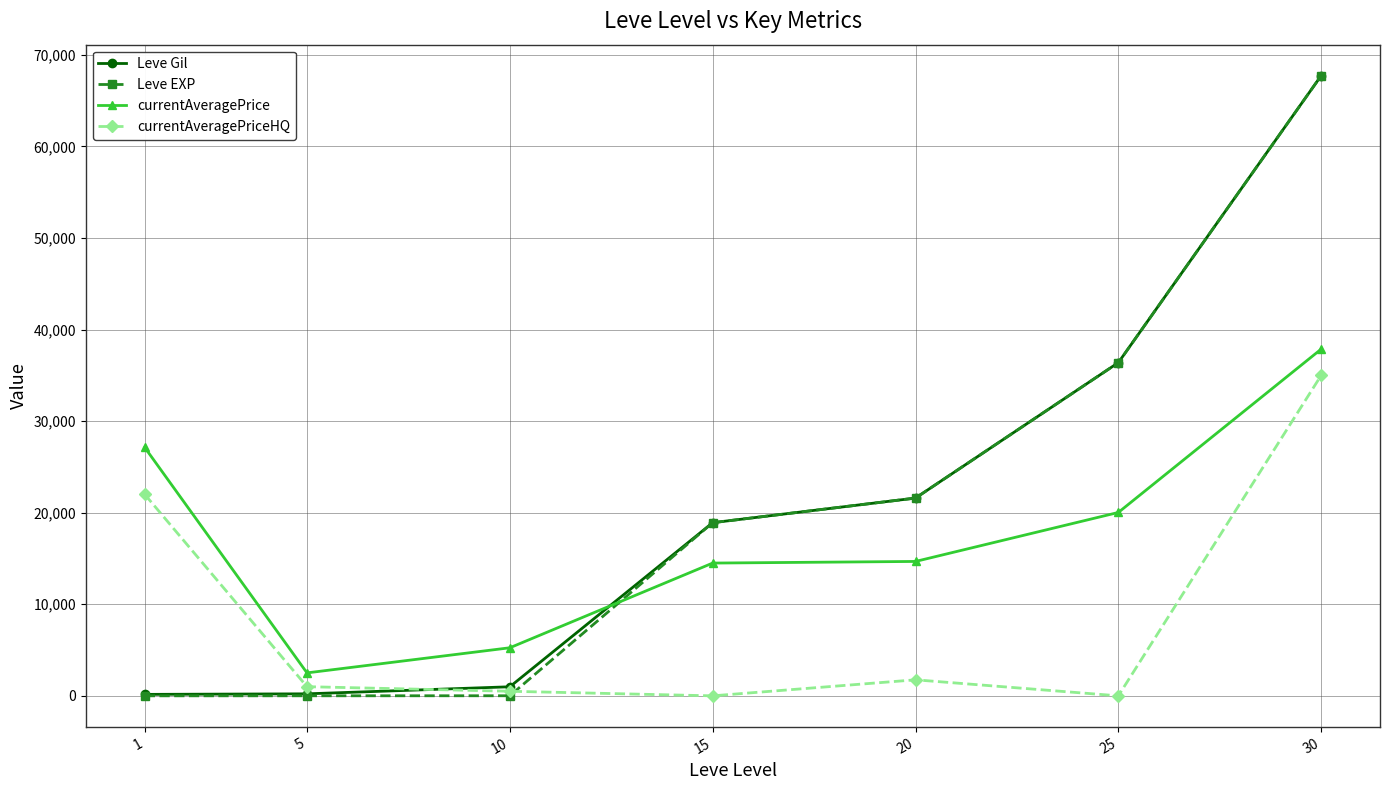

Is the value of Leve Gil at 1 greater than the value of currentAveragePrice at 25?

No